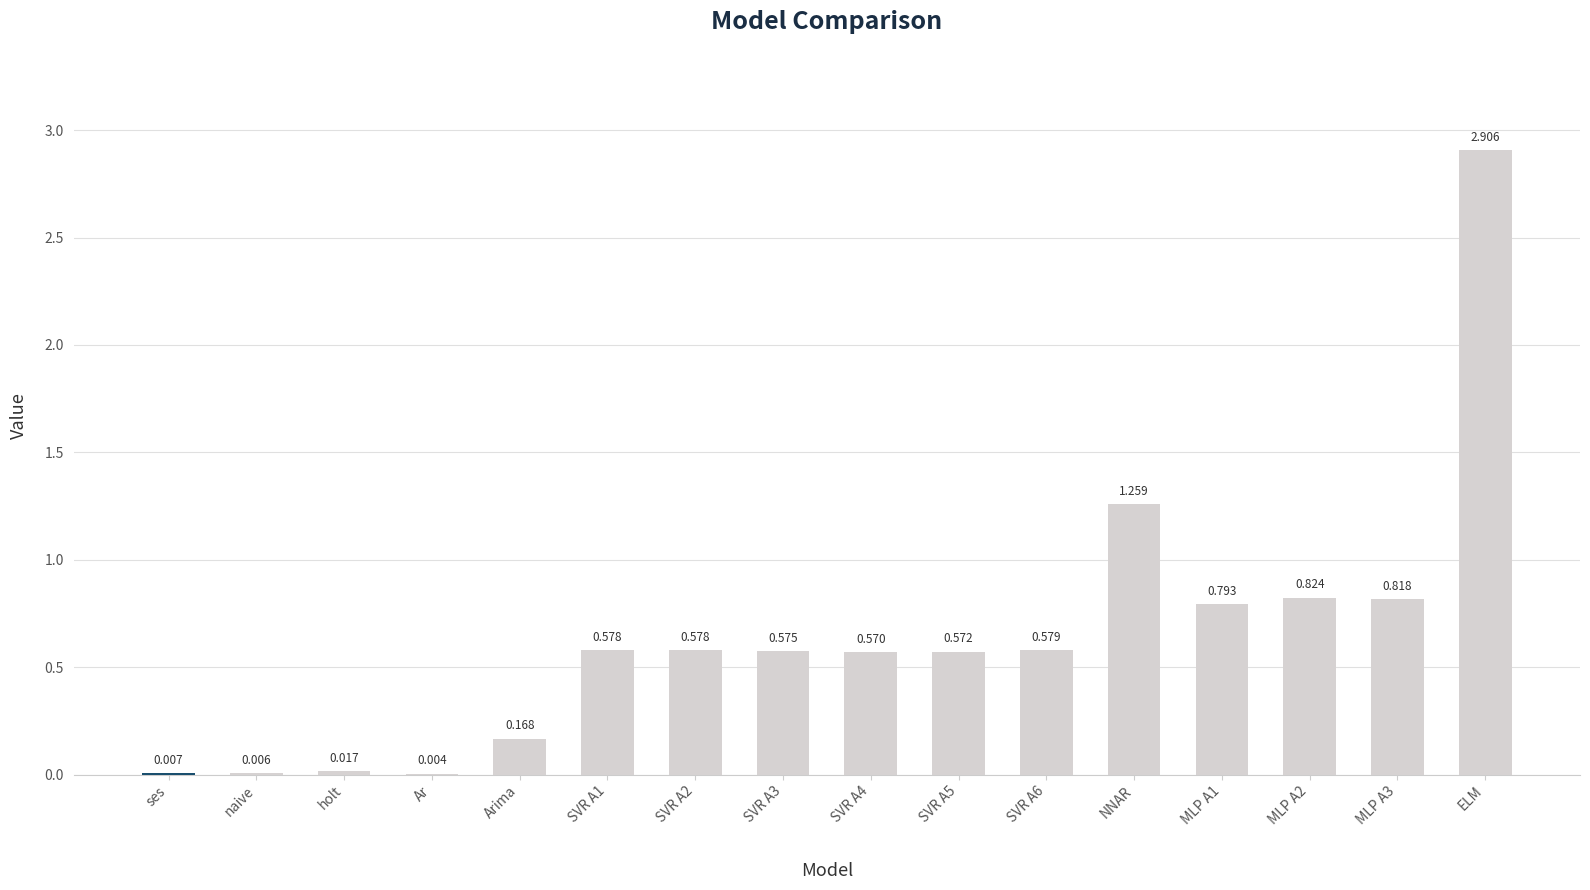

Which category has the highest value across all series?

ELM